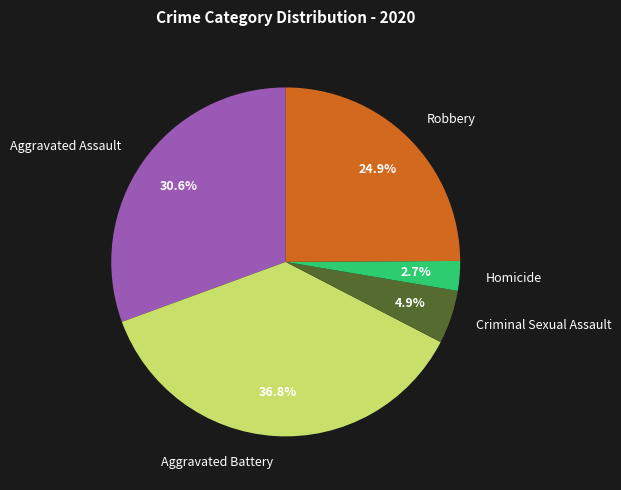

True or false: Aggravated Assault accounts for 31% of the total.

True